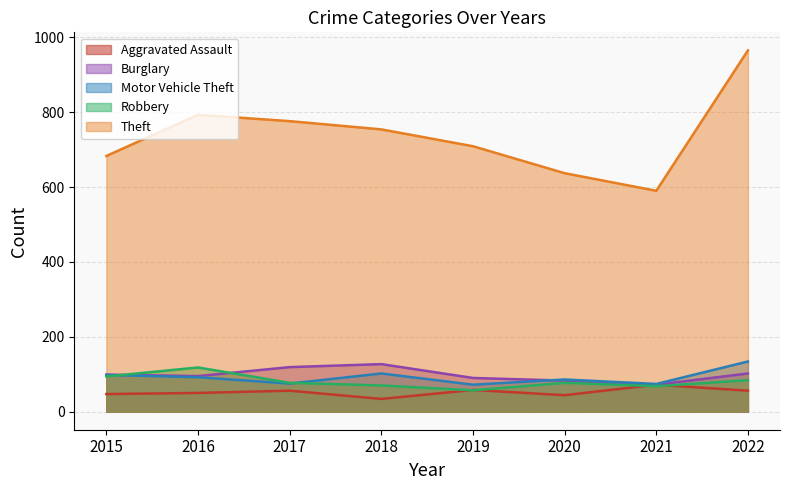

The value of Robbery at 2019 is 57. True or false?

True